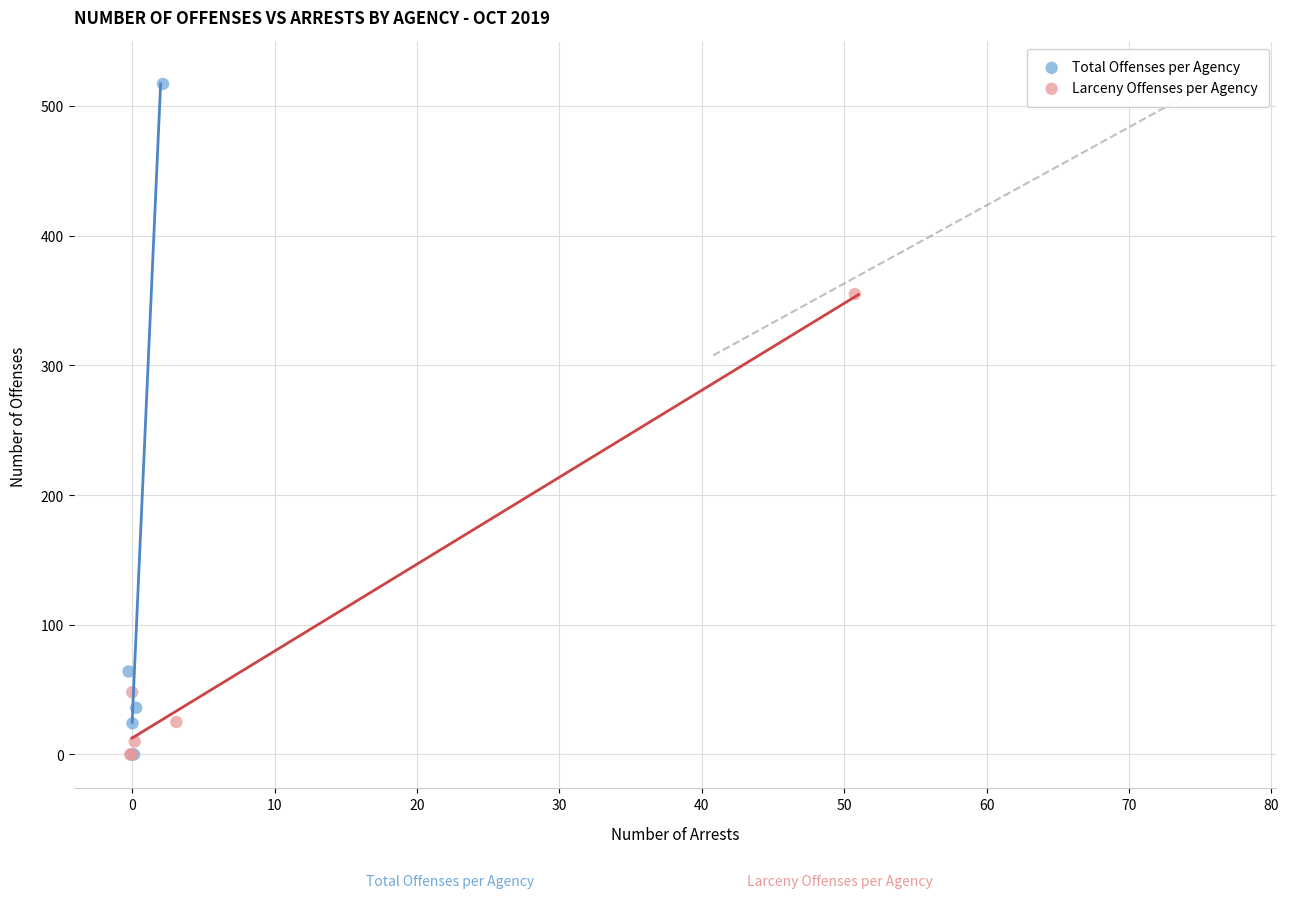

What are all the series names shown in the legend?

Total Offenses per Agency, Larceny Offenses per Agency